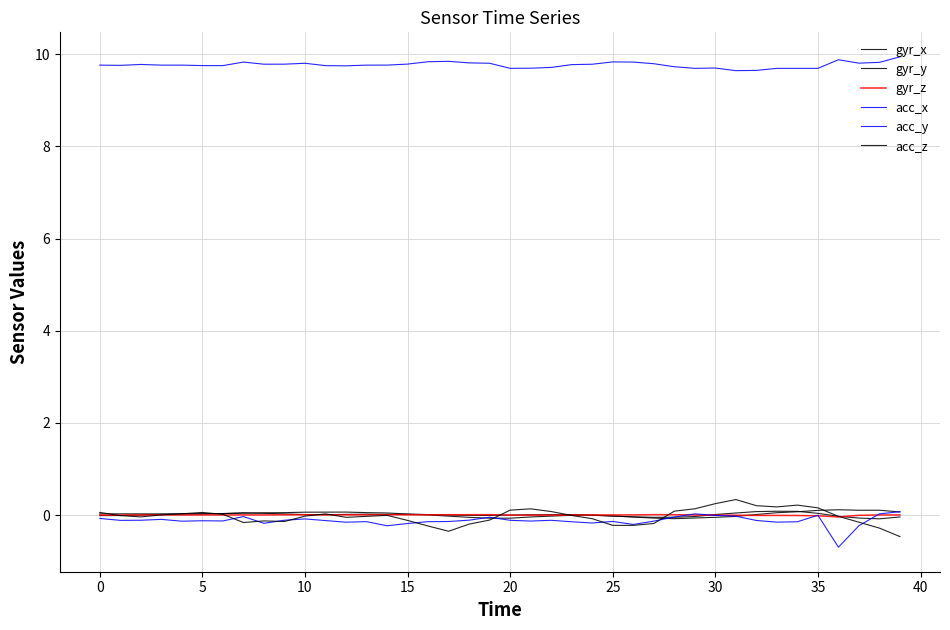

Is this an area chart (filled region under the line)?

No